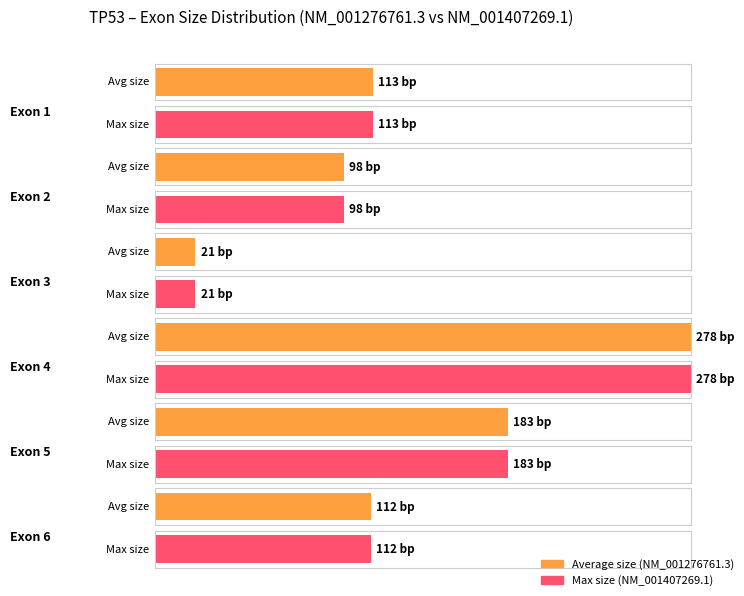

What is the sum of the Average utilization values at Exon 2 and Exon 4?

376